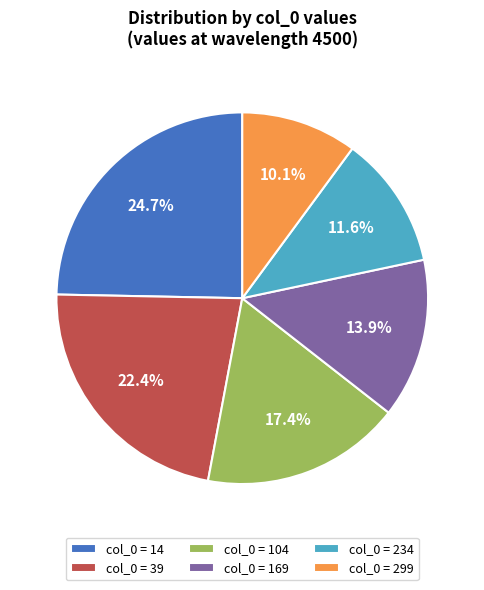

Is there a majority slice in this chart?

No